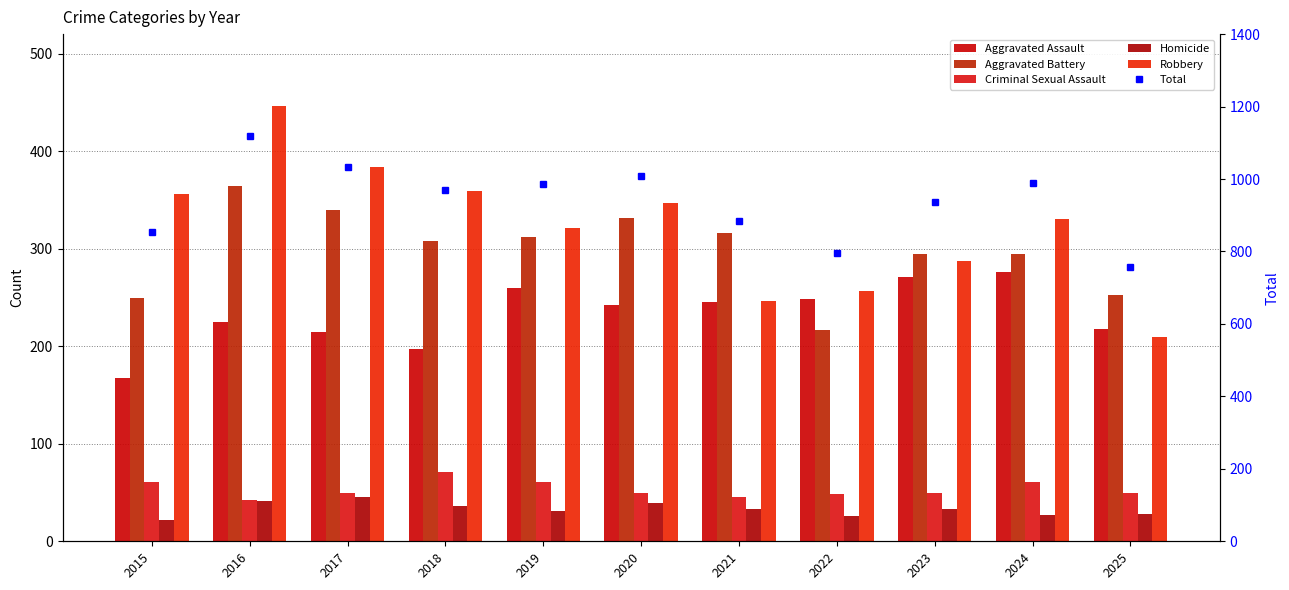

Which series has the widest spread of values?

Total